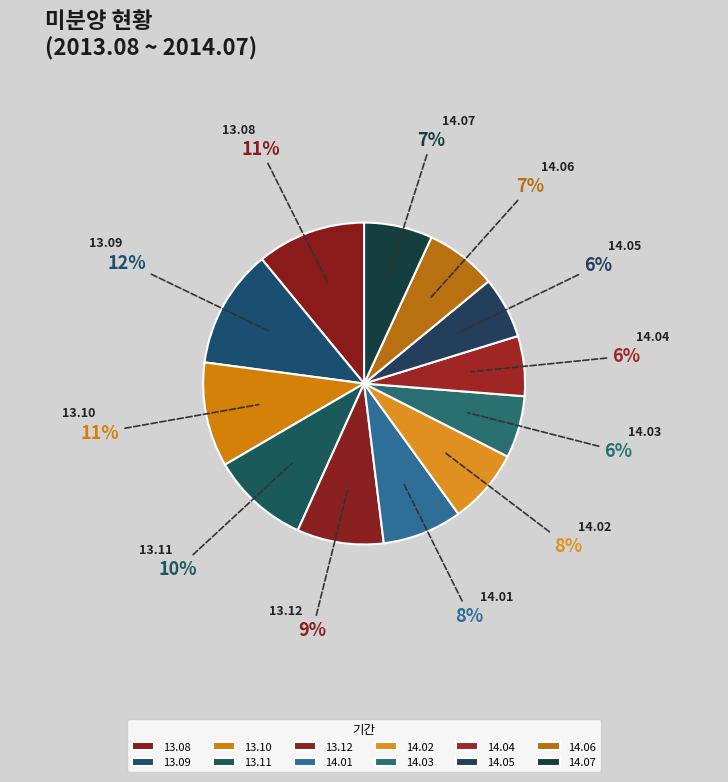

What is the largest slice in the pie chart?

13.09